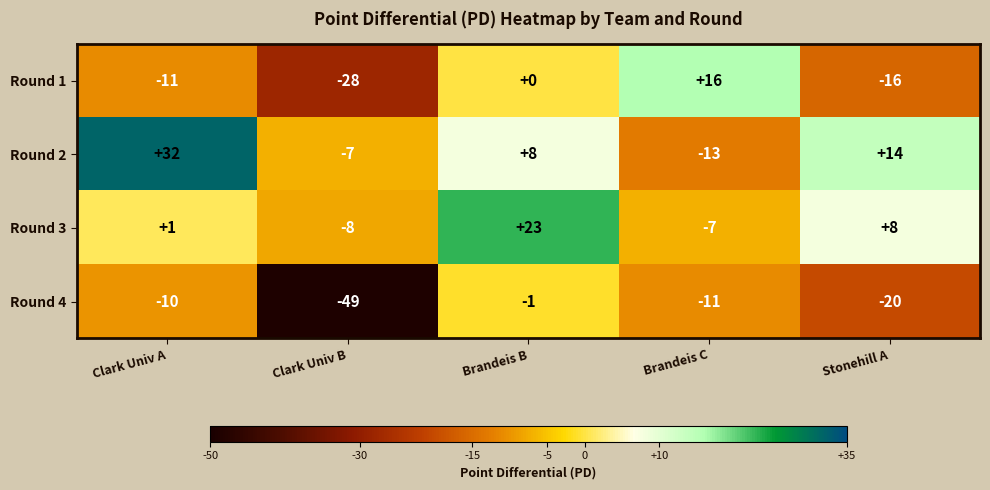

What is the average value of the Round 2 series?

7